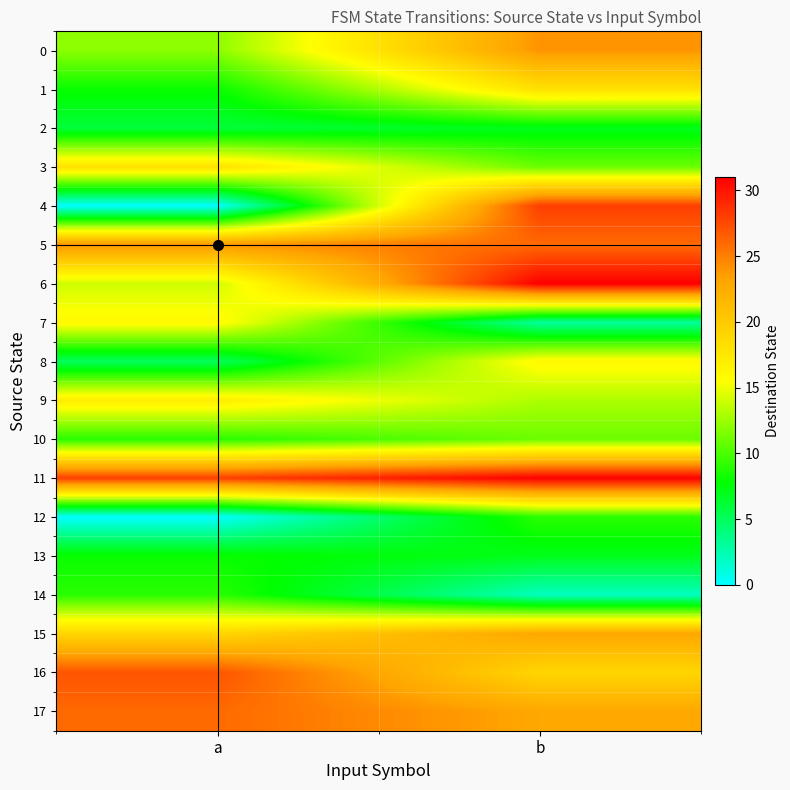

At which category is the sum across all series the highest?

b